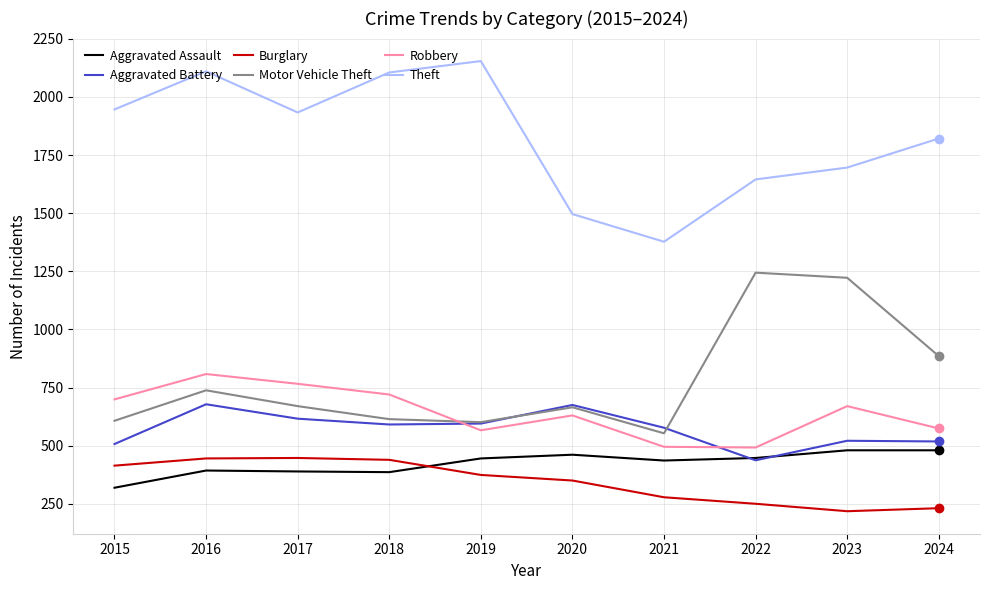

Which series has the largest total across all categories?

Theft